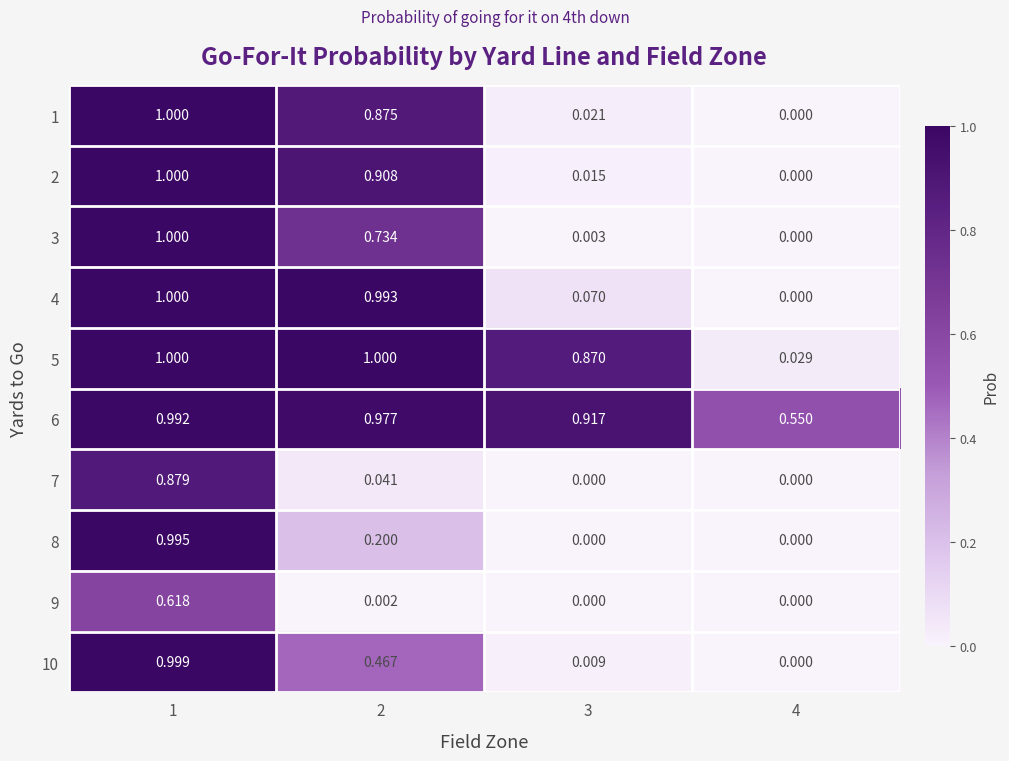

Reading left to right, transcribe all the data shown in this chart.

1: 1=1.0	2=0.9	3=0.0	4=0.0
2: 1=1.0	2=0.9	3=0.0	4=0.0
3: 1=1.0	2=0.7	3=0.0	4=0.0
4: 1=1.0	2=1.0	3=0.1	4=0.0
5: 1=1.0	2=1.0	3=0.9	4=0.0
6: 1=1.0	2=1.0	3=0.9	4=0.6
7: 1=0.9	2=0.0	3=0.0	4=0.0
8: 1=1.0	2=0.2	3=0.0	4=0.0
9: 1=0.6	2=0.0	3=0.0	4=0.0
10: 1=1.0	2=0.5	3=0.0	4=0.0